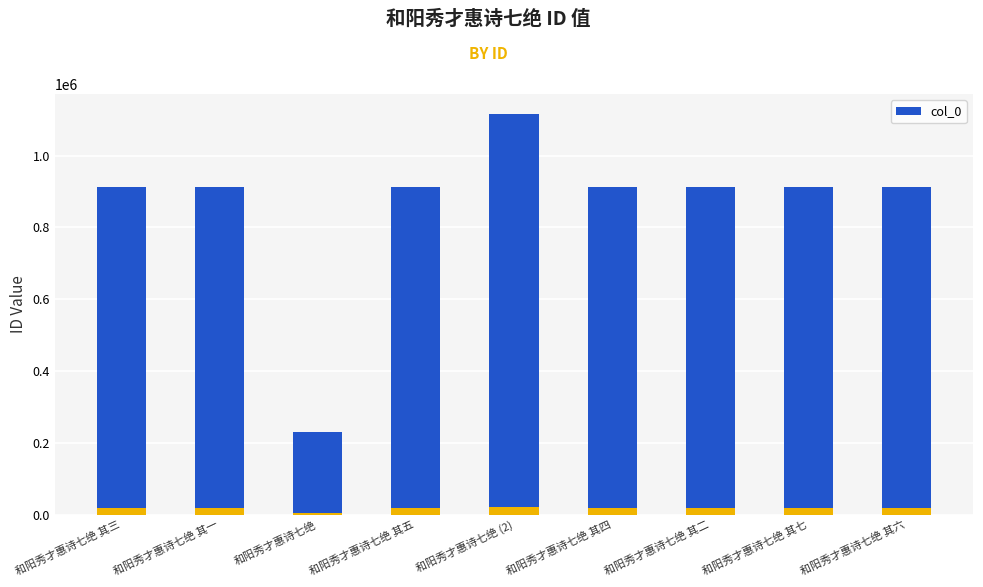

What position from the right is 和阳秀才惠诗七绝 其二?

3